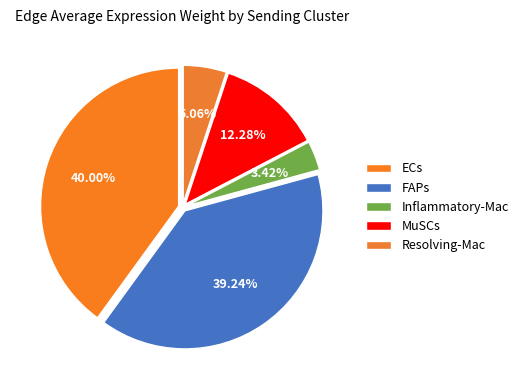

Is Inflammatory-Mac the majority of the pie?

No